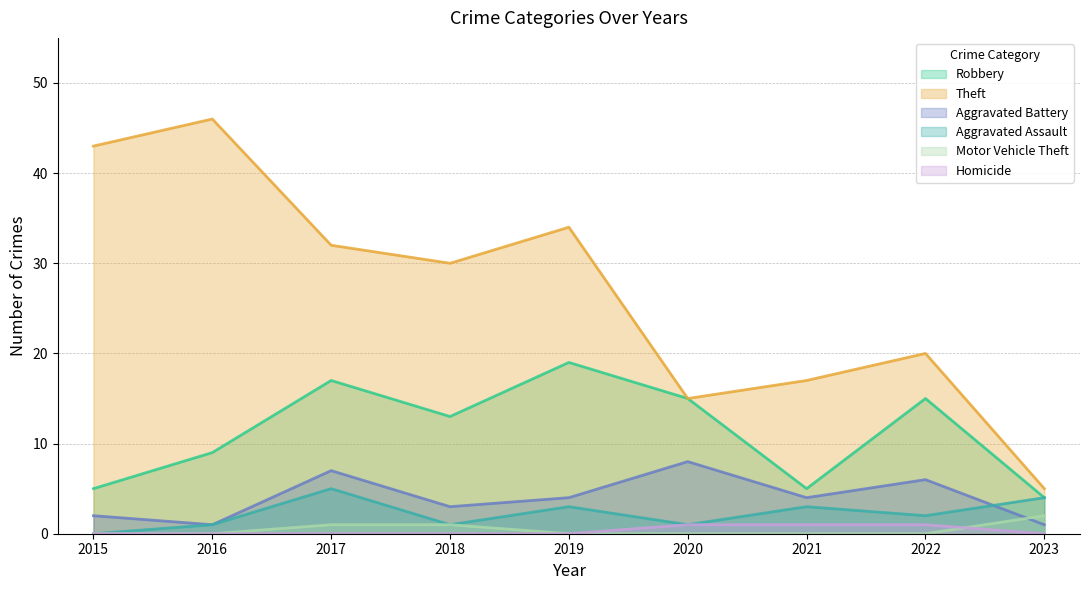

The value of Aggravated Assault at 2020 is 1. True or false?

True